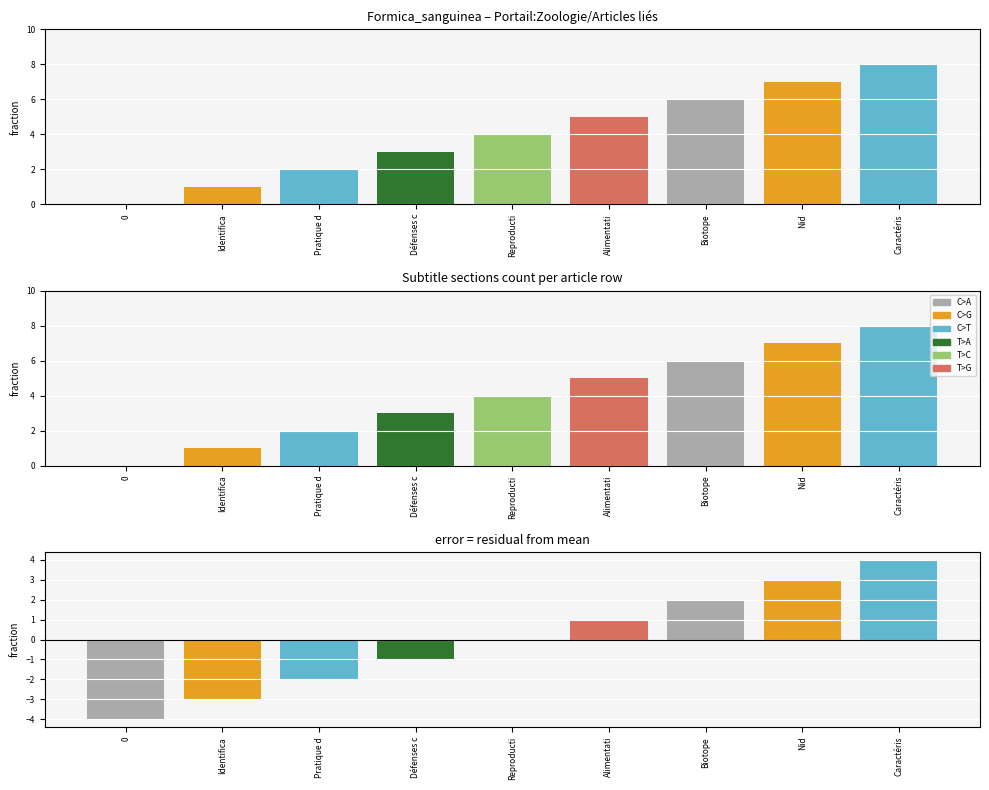

What is the difference between the maximum and minimum values?

8